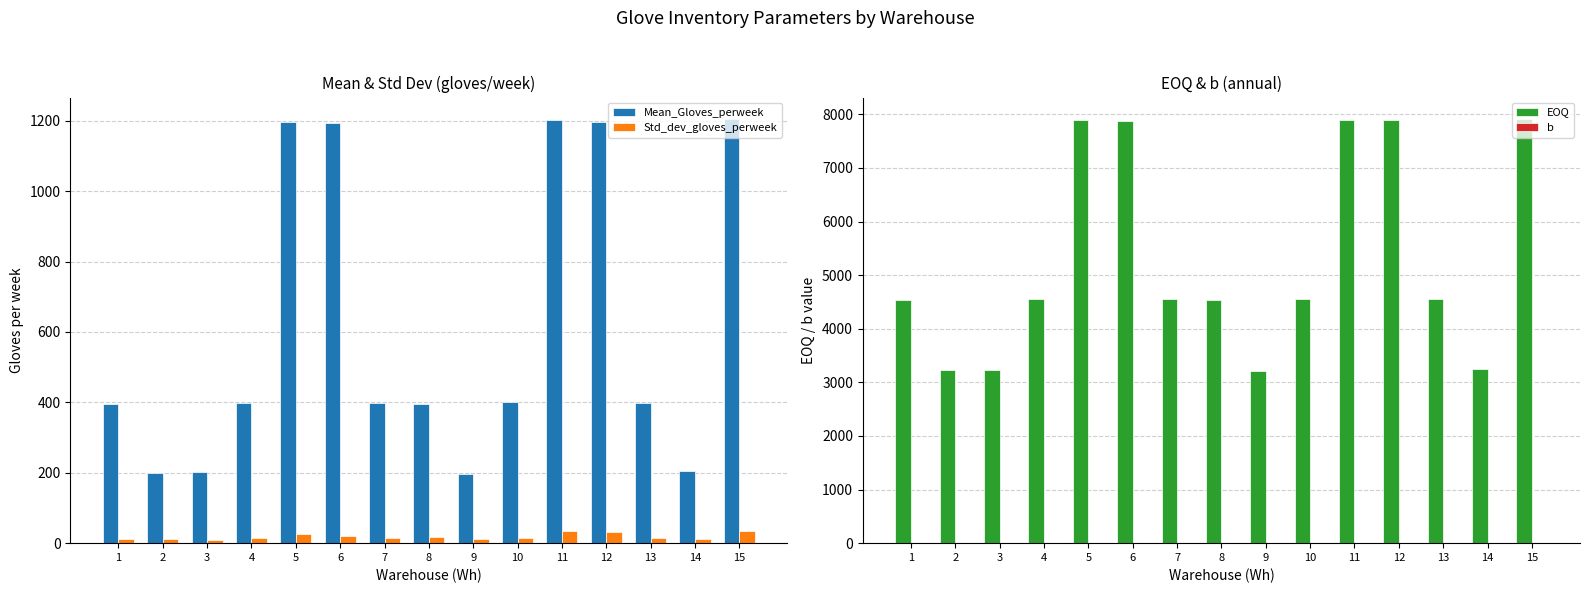

Does the chart contain any negative values?

No